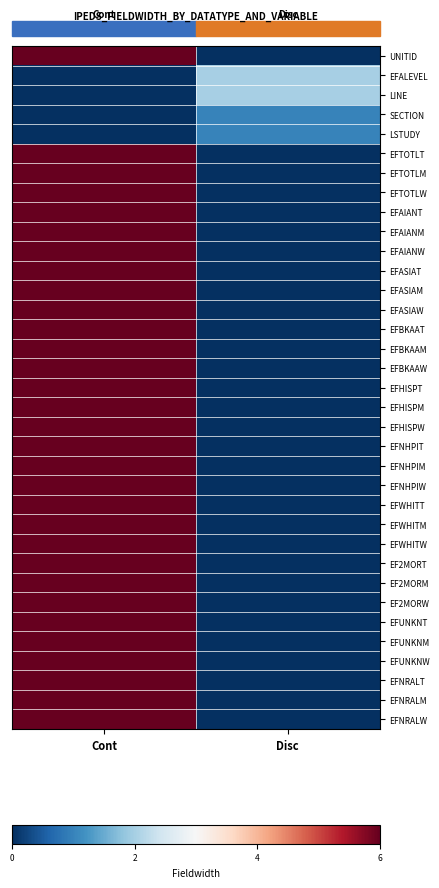

Which series has the largest total across all categories?

row_0